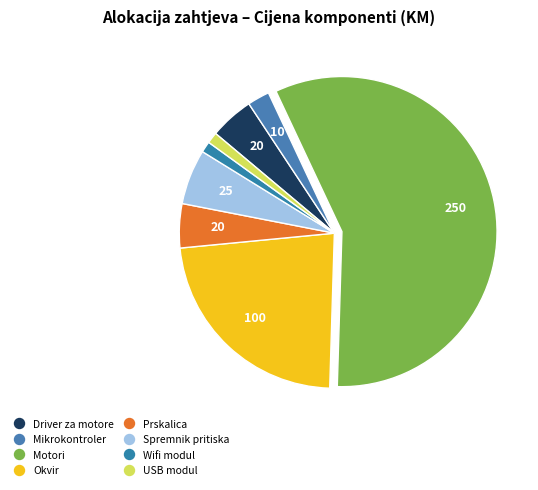

What is the ratio of the value at Wifi modul to the value at USB modul?

1.0